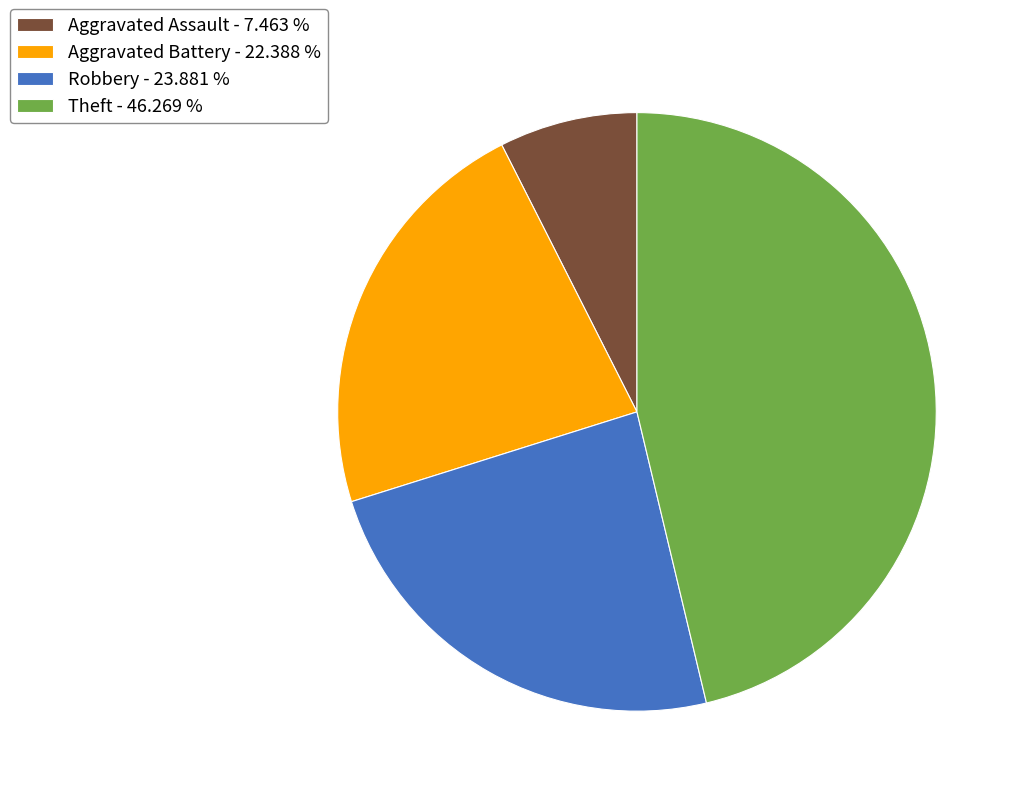

Is the sum of Aggravated Assault and Aggravated Battery greater than half?

No